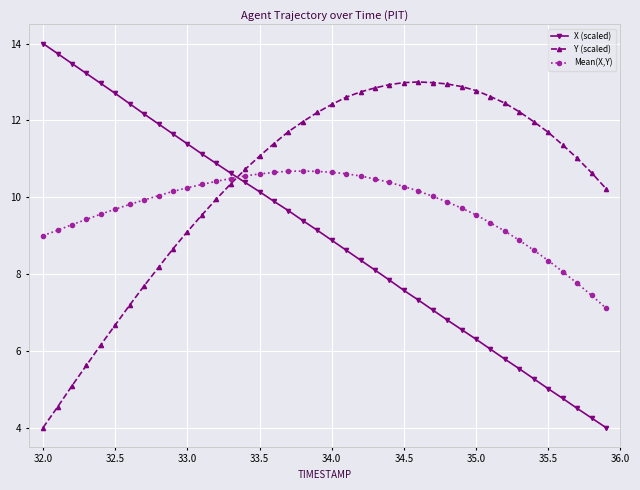

What are all the series names shown in the legend?

X (scaled), Y (scaled), Mean(X,Y)